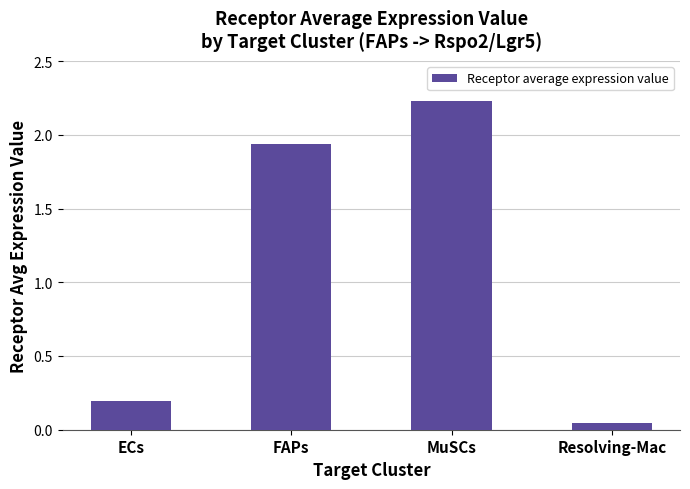

At which label is the value closest to 1?

ECs